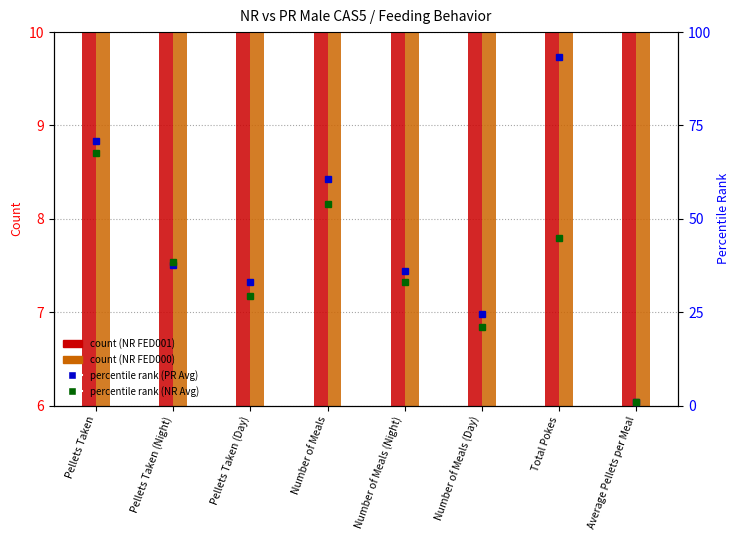

Is it true that NR_MALE_CAS5 (FED001) equals 8.5 at Average Pellets per Meal?

False